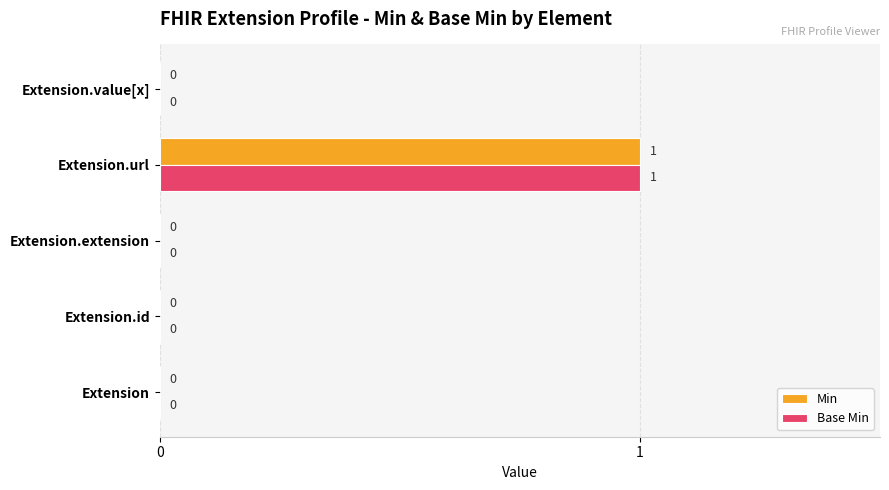

Is the value of Min at Extension greater than the value of Base Min at Extension.url?

No